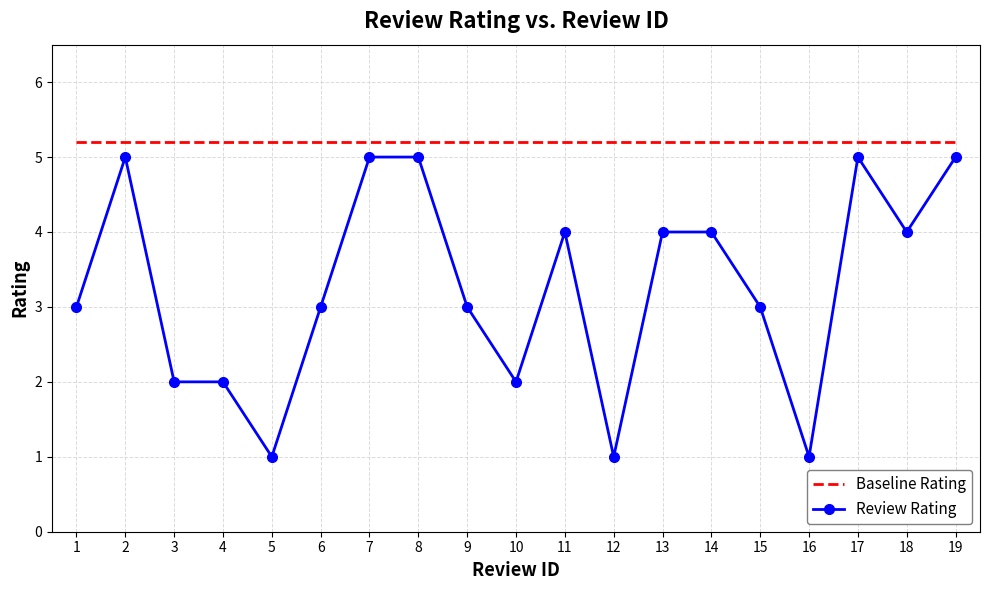

What is the difference between the maximum and second lowest values in the Review Rating series?

4.0